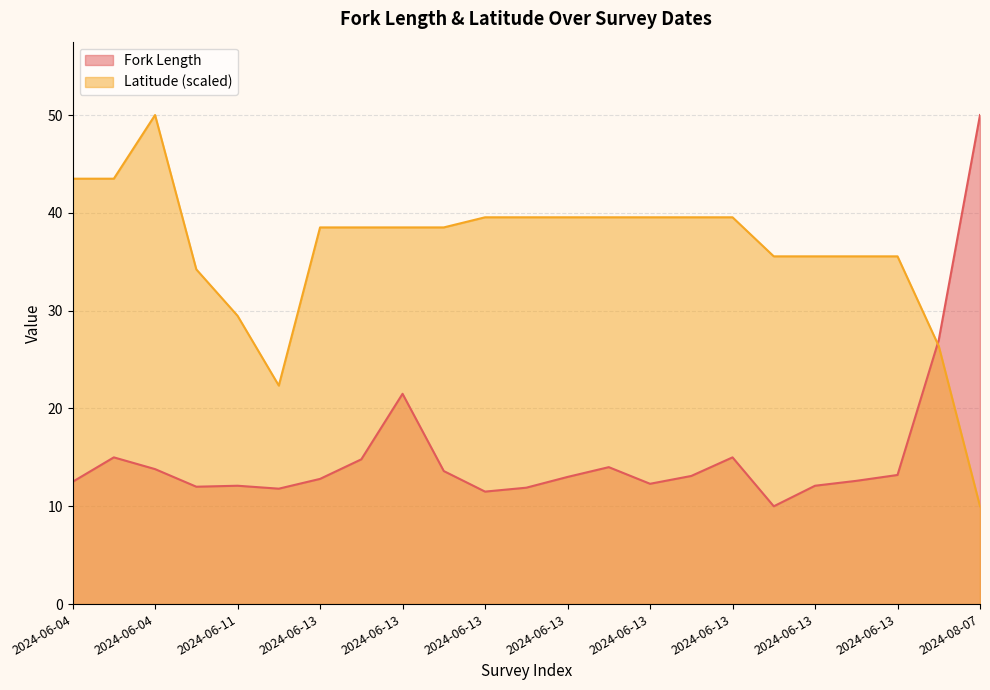

What is the label of the 3rd point from the left?

2024-06-04